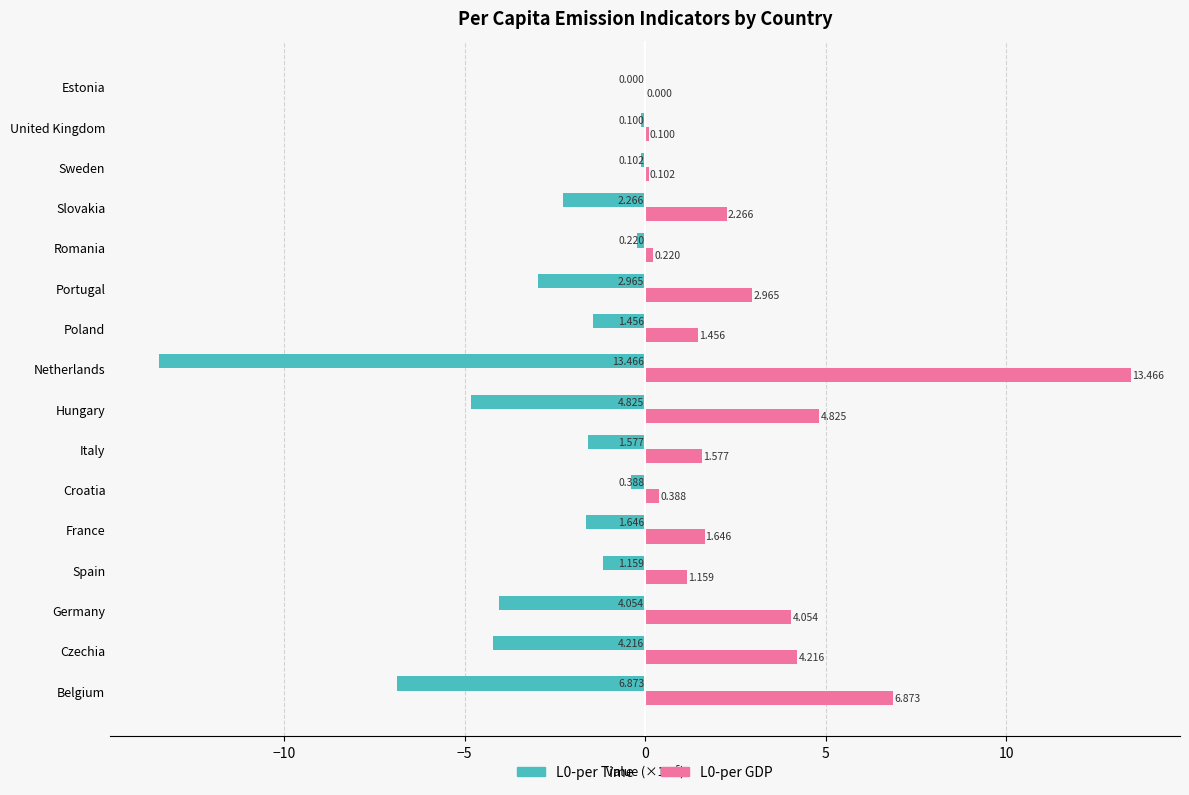

At which label is L0-per GDP closest to 6?

Belgium